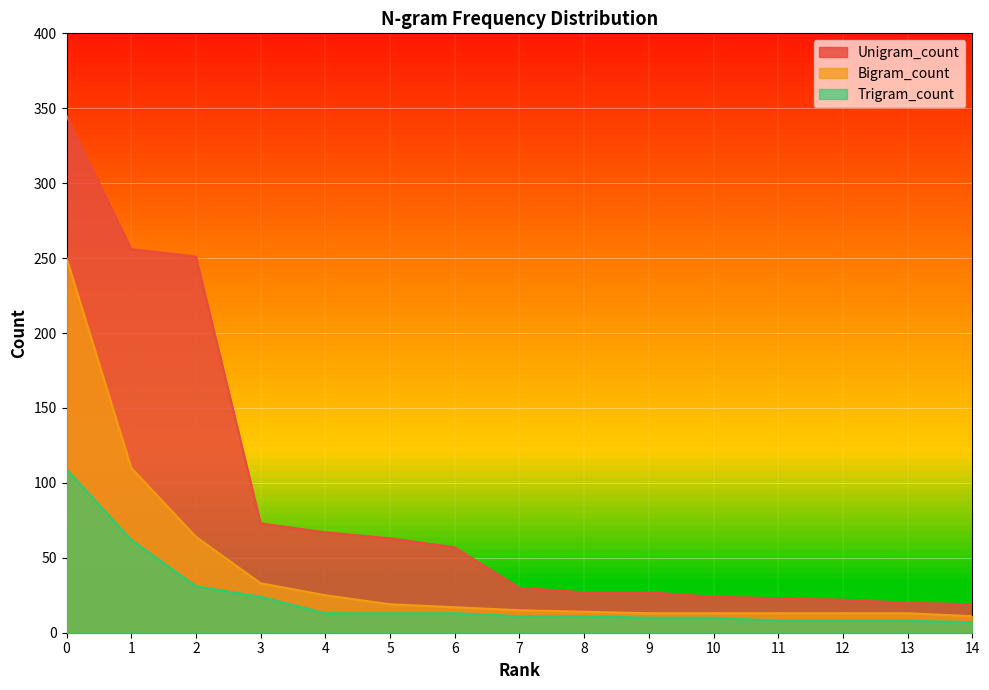

What is the difference between the Bigram_count values at 1 and 11?

97